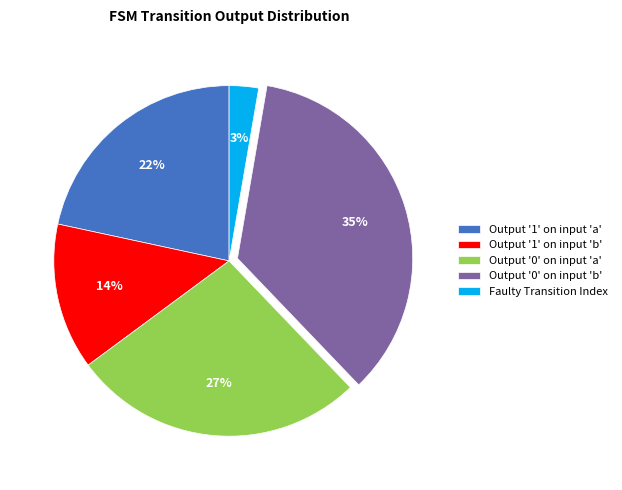

The Faulty Transition Index slice represents 3% of the pie. True or false?

True